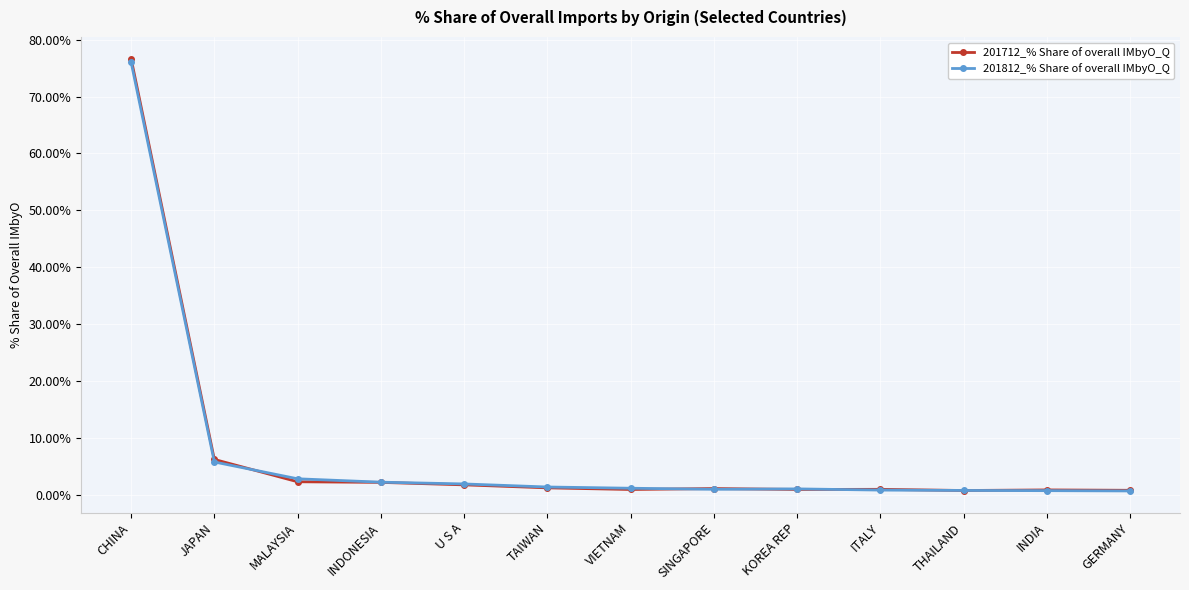

What is the difference between the 201712_% Share of overall IMbyO_Q values at VIETNAM and CHINA?

75.8